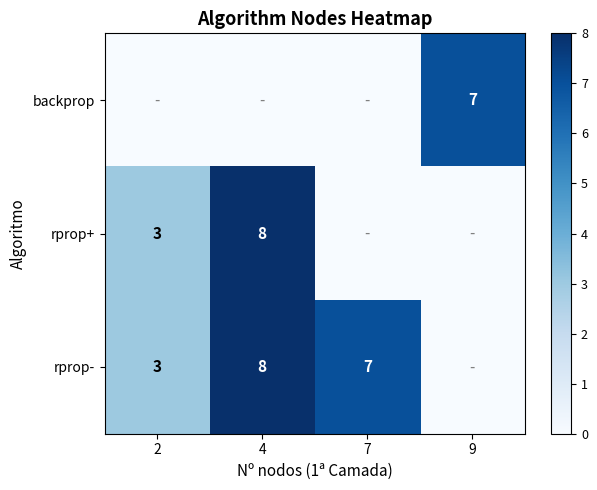

The rprop+ series shows 4 at 2. True or false?

False